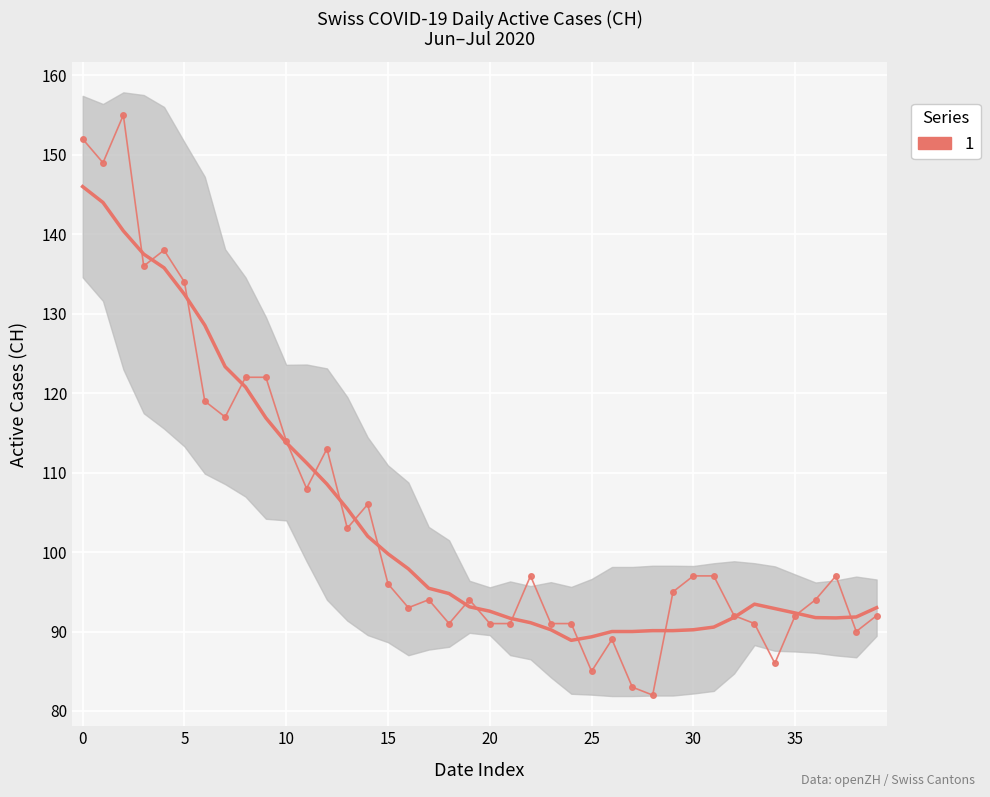

How many values exceed 96?

19